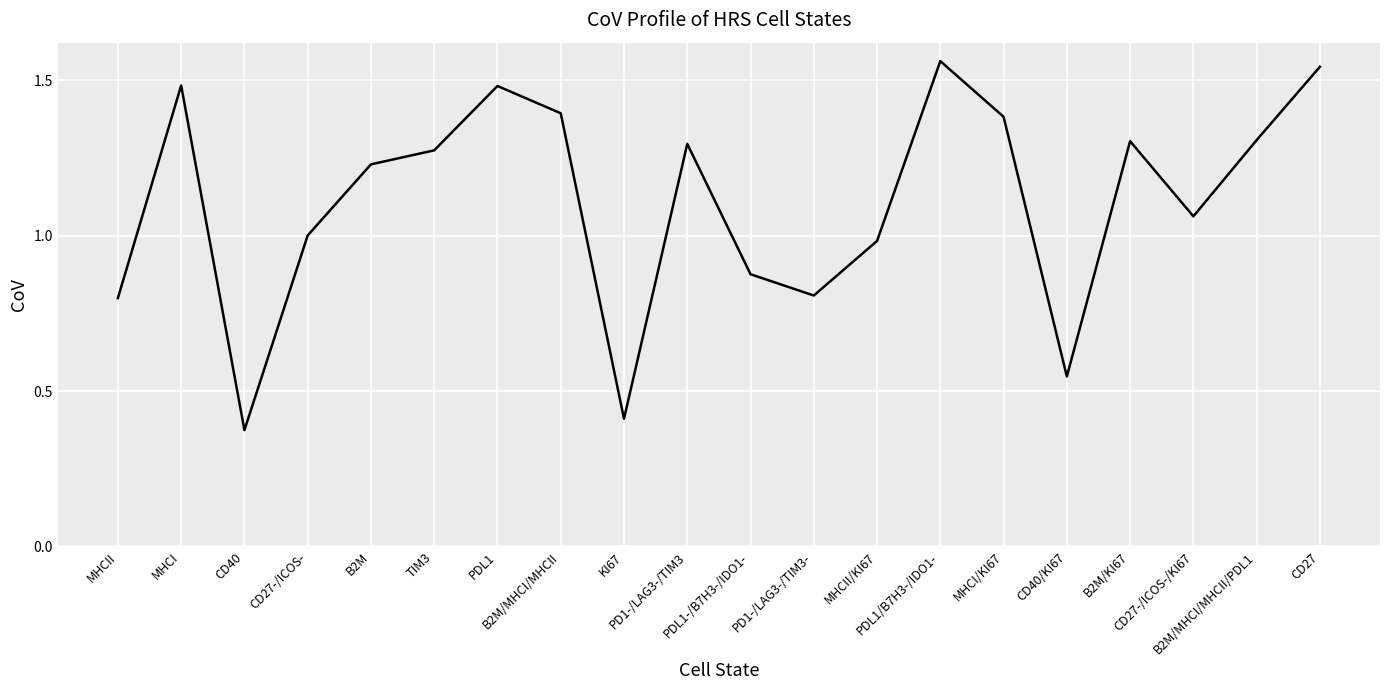

At which label does the data first exceed 1?

MHCI